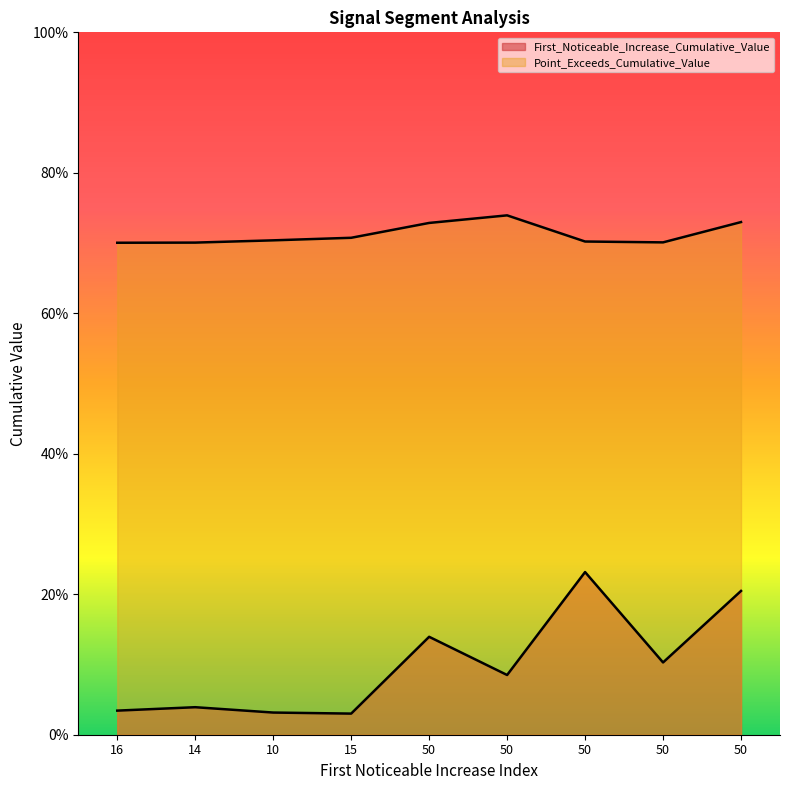

Reading left to right, what are all the values shown in this chart?

First_Noticeable_Increase_Cumulative_Value: 16=0.0	14=0.0	10=0.0	15=0.0	50=0.1	50=0.1	50=0.2	50=0.1	50=0.2
Point_Exceeds_Cumulative_Value: 16=0.7	14=0.7	10=0.7	15=0.7	50=0.7	50=0.7	50=0.7	50=0.7	50=0.7